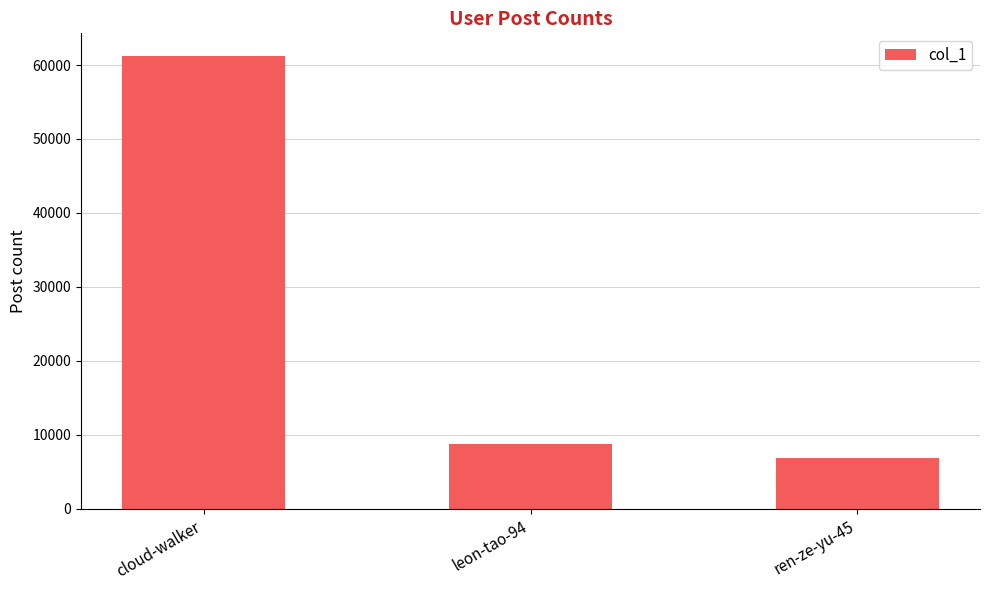

List the labels in order of value, largest first.

cloud-walker, leon-tao-94, ren-ze-yu-45